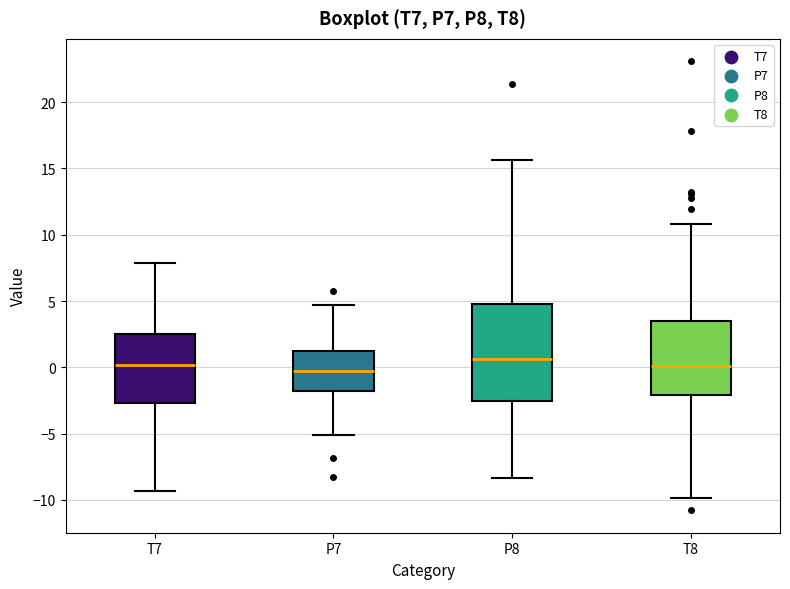

Where does the upper whisker of the box for P8 end on the y-axis? The values are not printed on the chart, so give them approximately, as read against the axis.

15.5